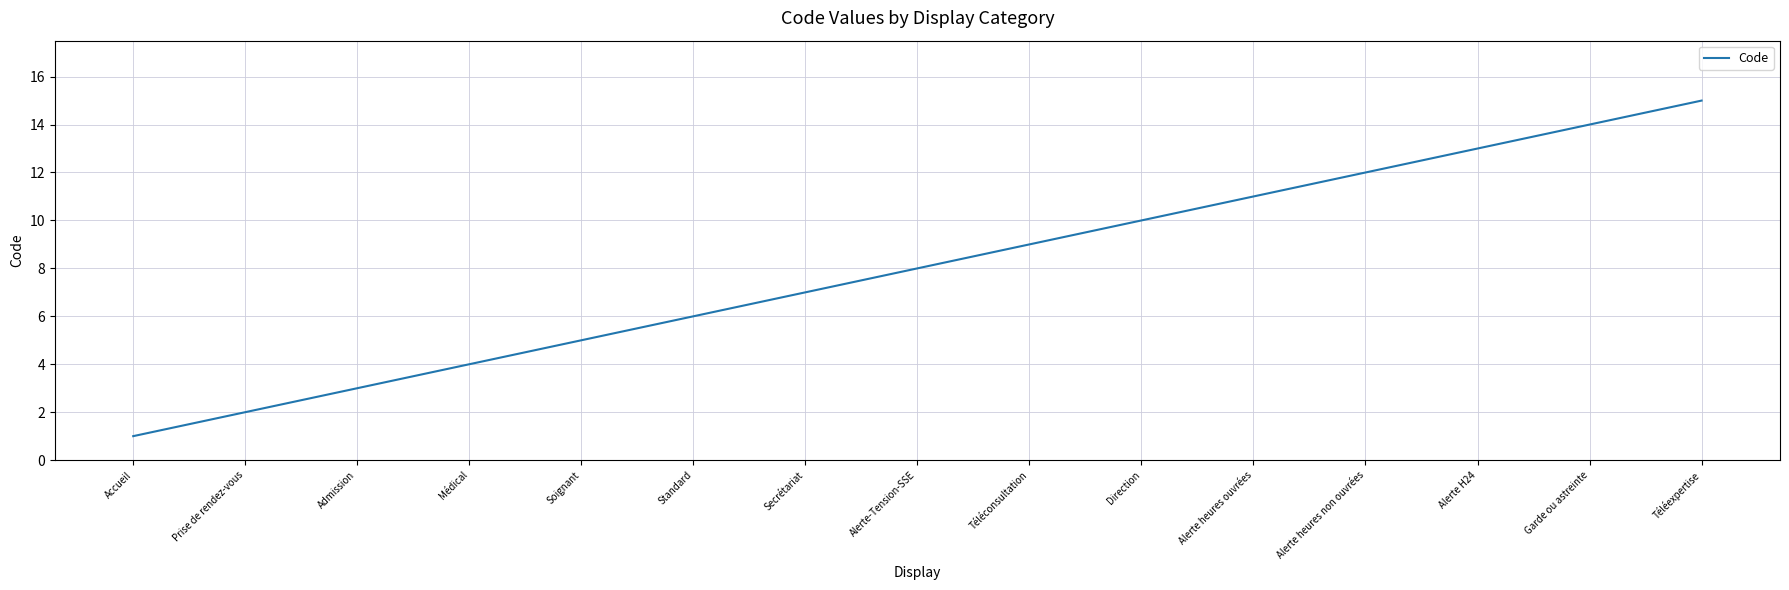

What is the change in value from Téléconsultation to Téléexpertise?

+6